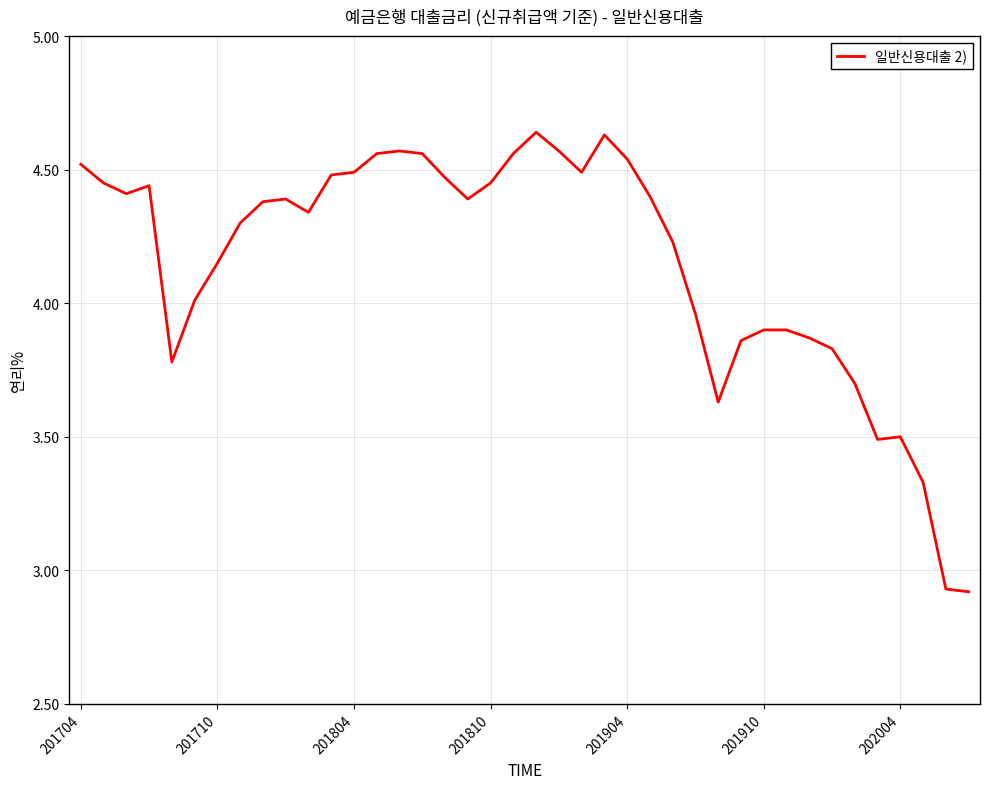

What is the difference between the maximum and minimum values?

1.7